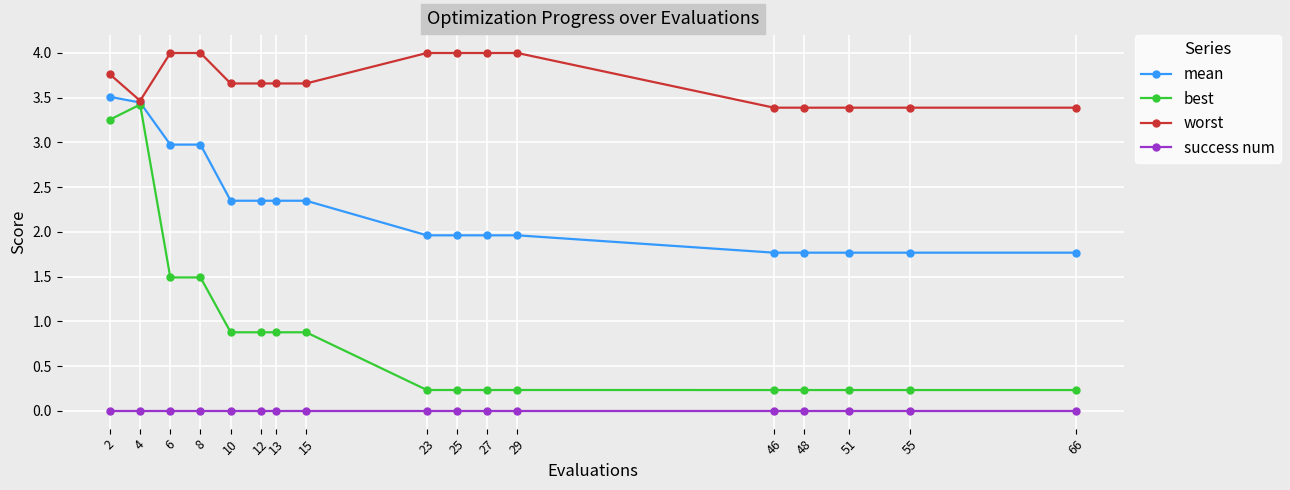

What is the total value across all series at 15?

6.9